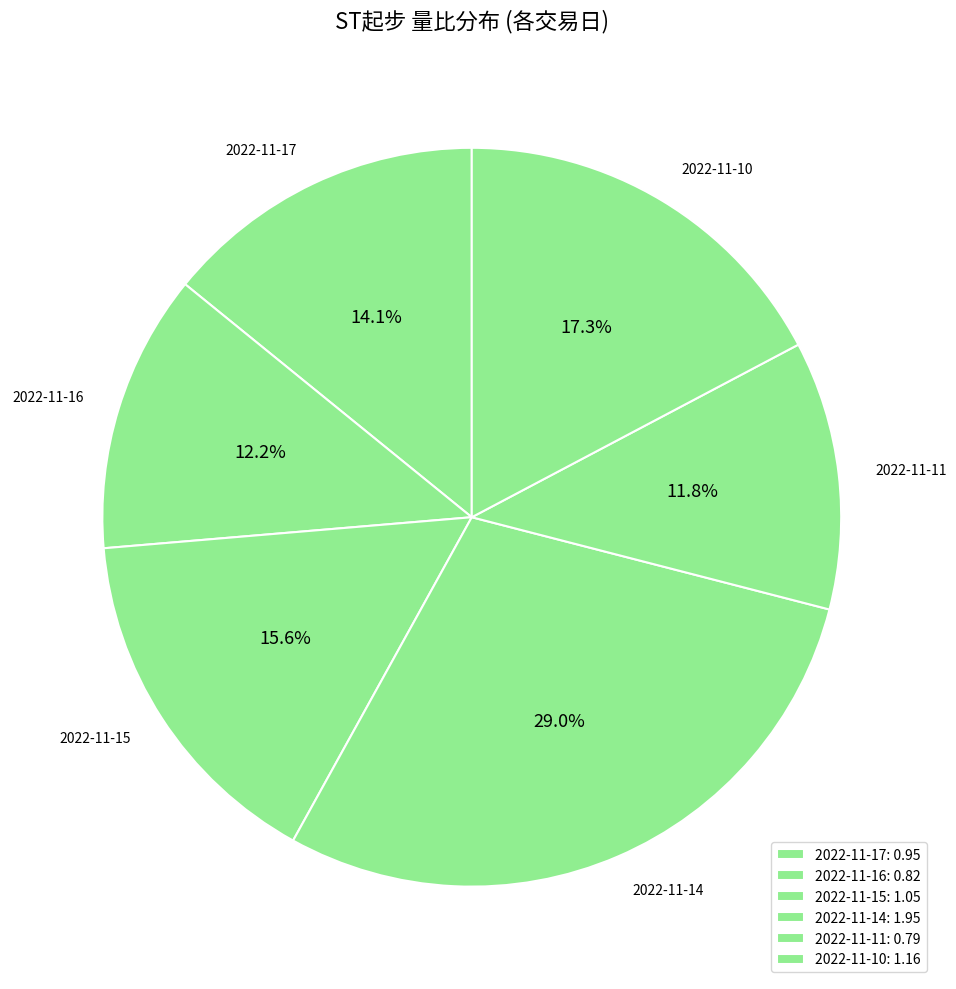

The 2022-11-16 slice represents 12% of the pie. True or false?

True